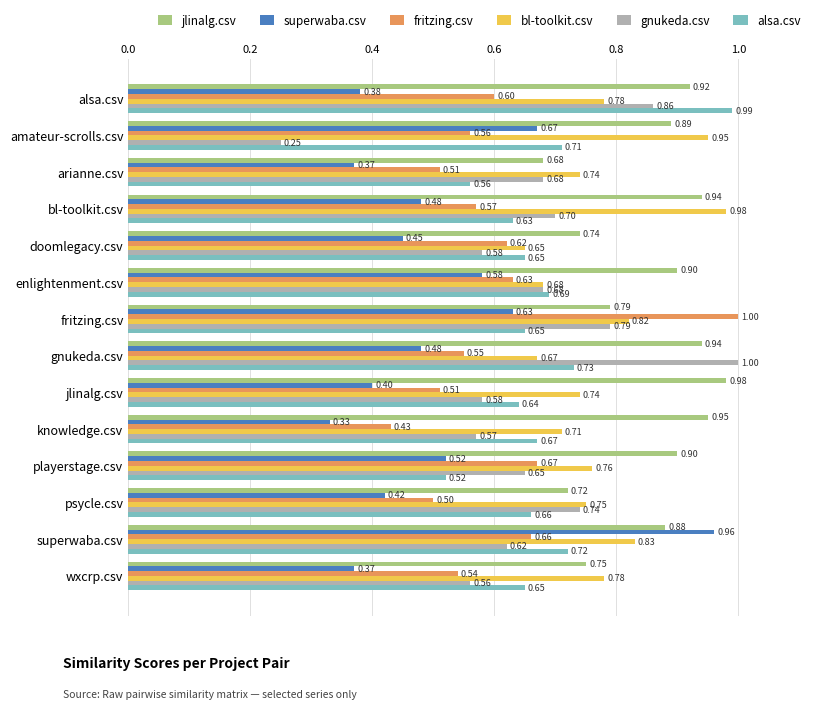

Which series has the widest spread of values?

gnukeda.csv